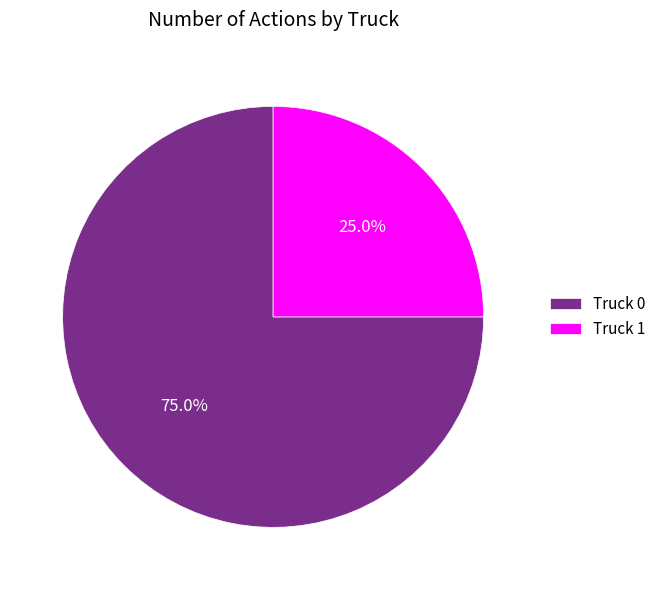

Which category has the biggest portion of the pie?

Truck 0